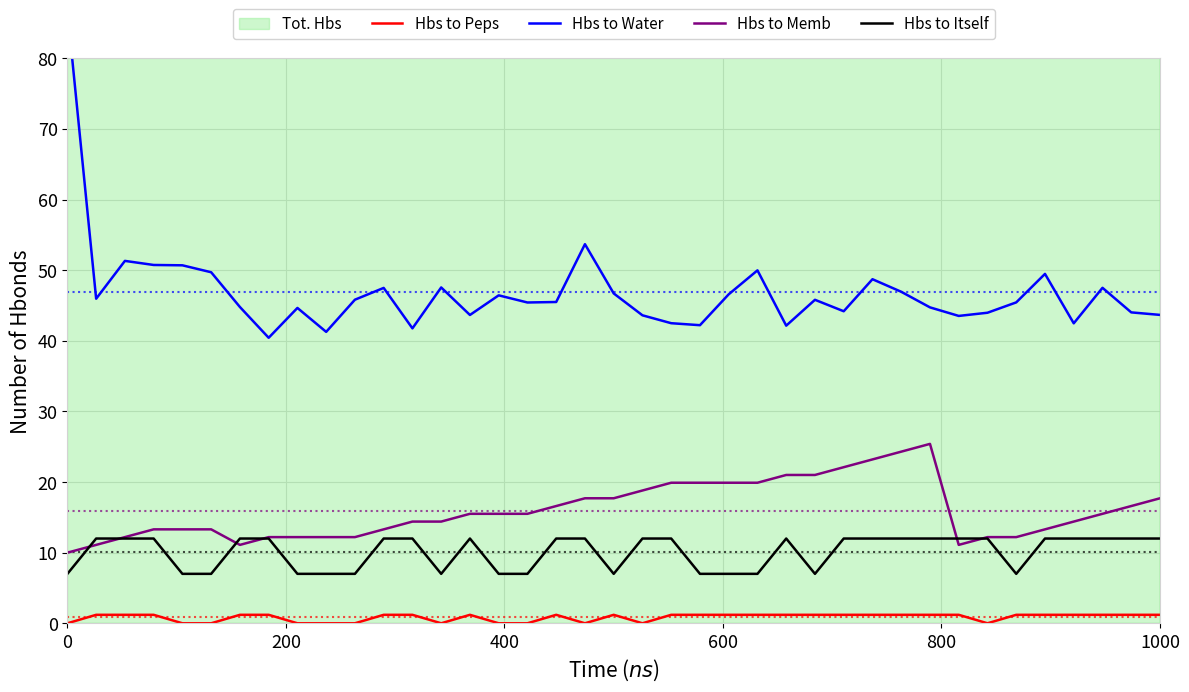

True or false: Hbs to Memb and Hbs to Peps cross at least once.

False